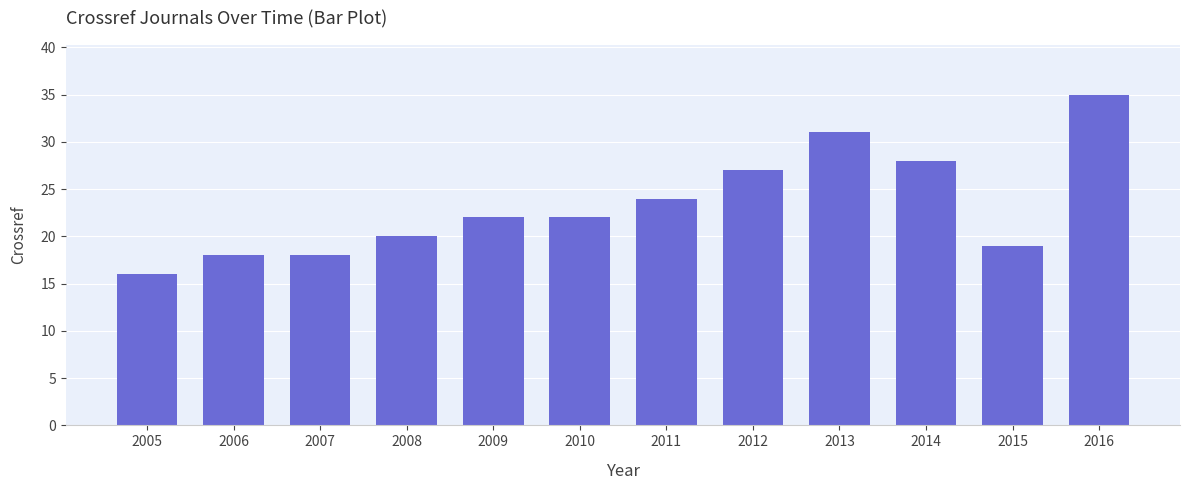

What is the value of the 6th bar from the left?

22